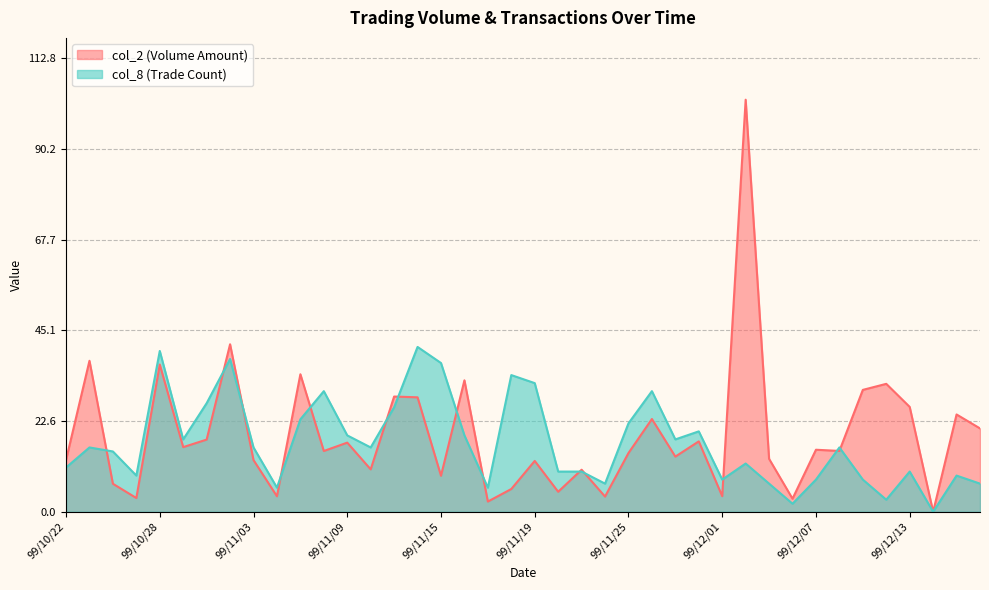

True or false: col_2 has a value of 3.3 at 99/12/06.

True